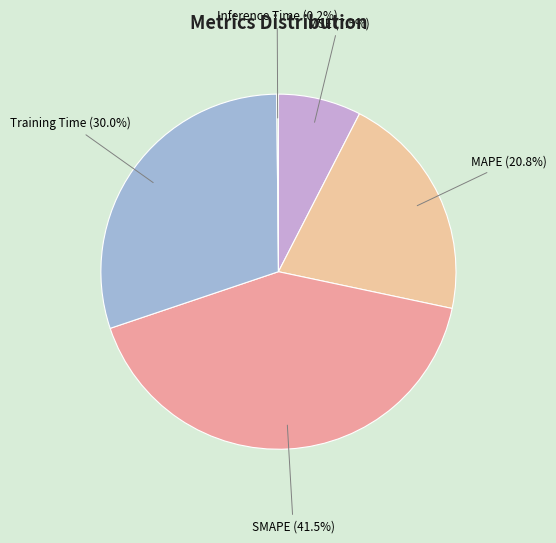

To the nearest percent, what is the combined percentage of Training Time and SMAPE?

72%